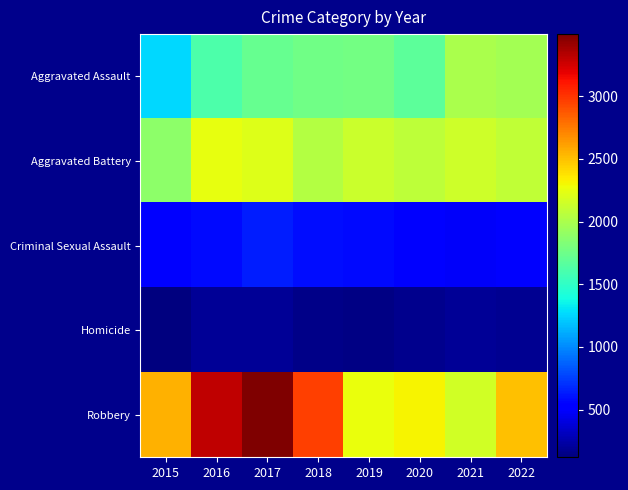

What is the maximum value shown in the chart?

3496